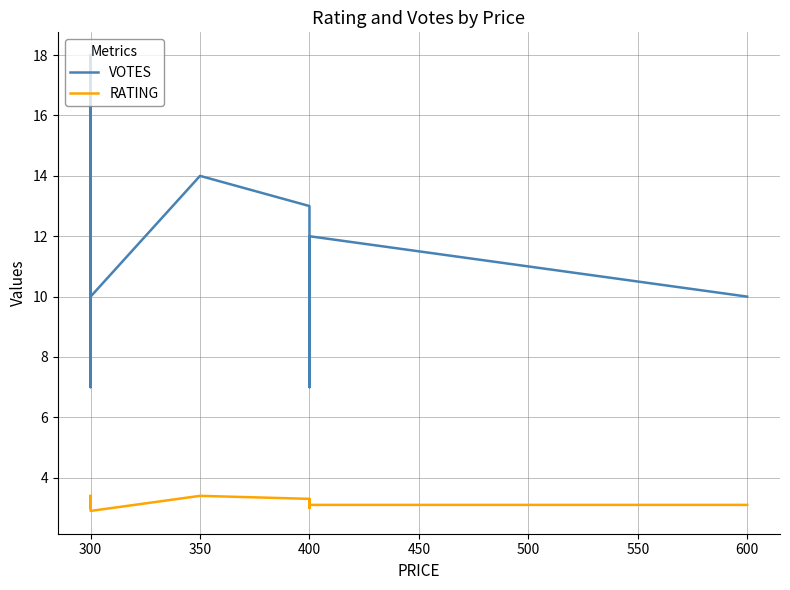

At how many categories does at least one series exceed 8?

13